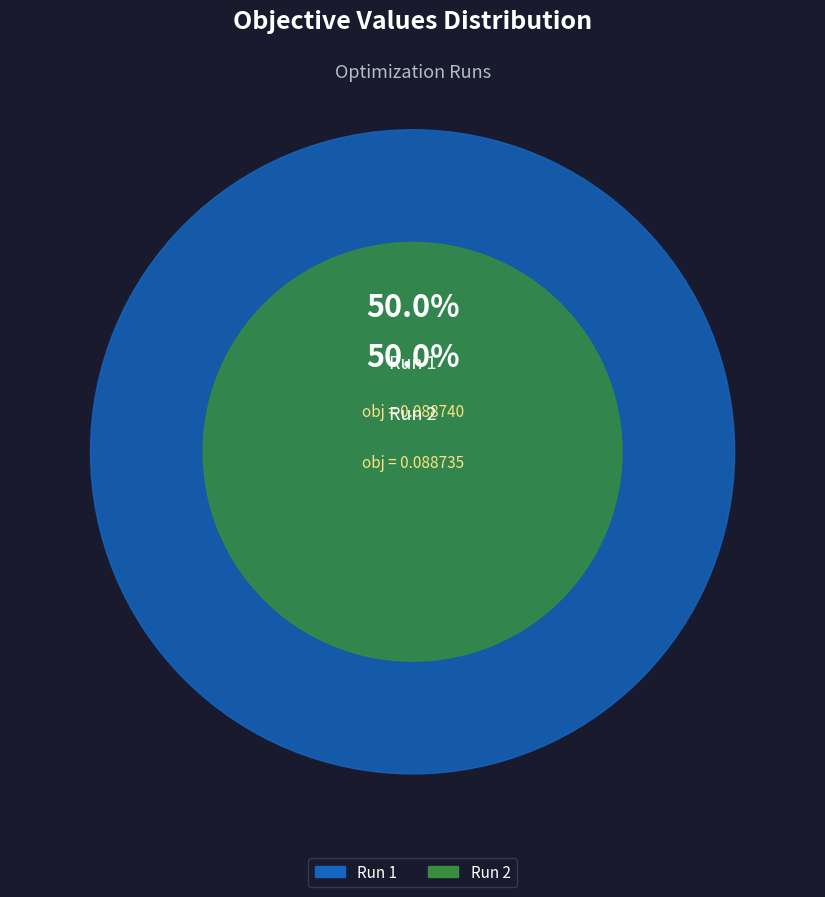

True or false: Run 1 accounts for 50% of the total.

True